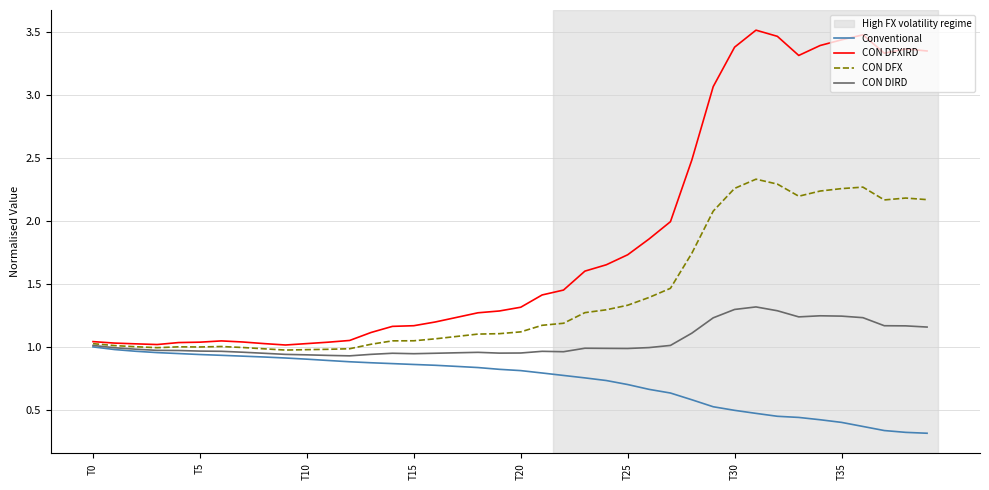

List the series in order of their overall mean, lowest first.

Conventional, CON DIRD, CON DFX, CON DFXIRD